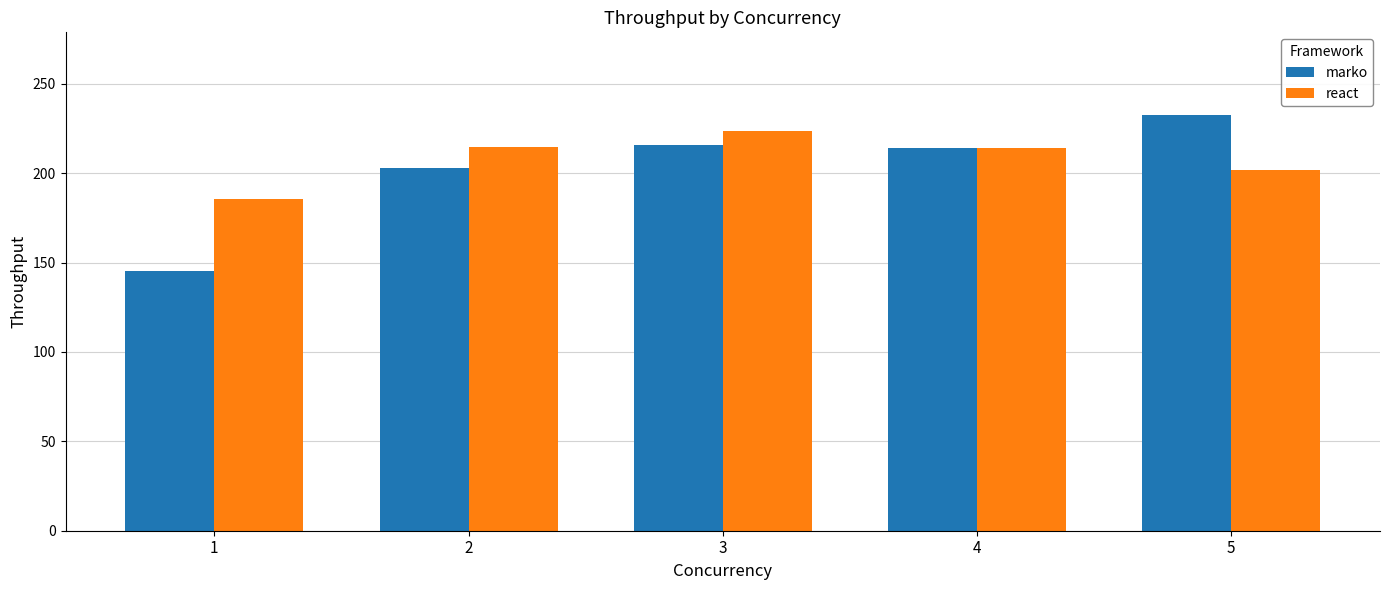

At which category is the sum across all series the highest?

3